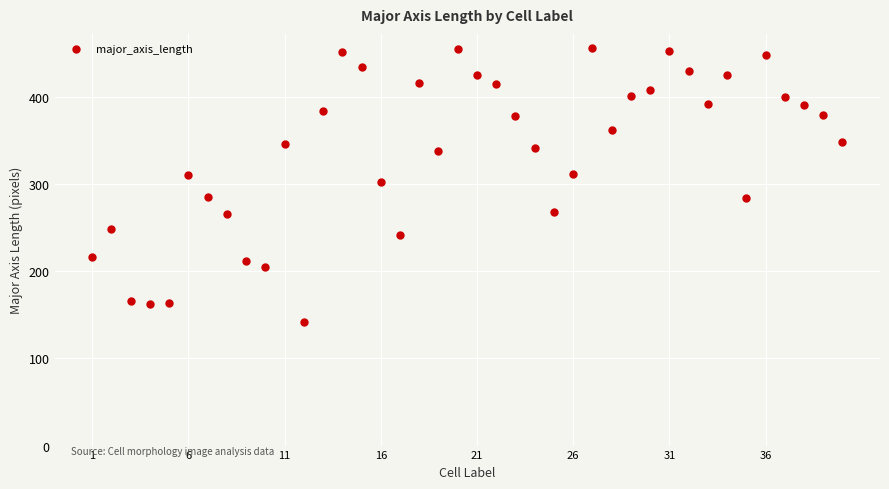

What is the range of X values (max minus min)?

39.0